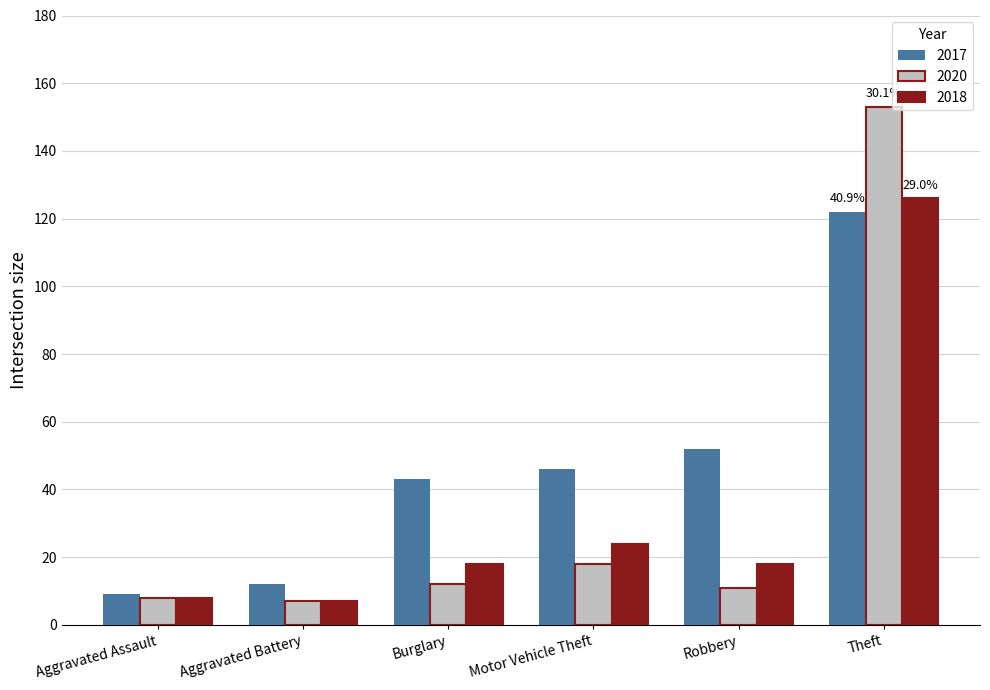

Read the 2017 value at Burglary.

43